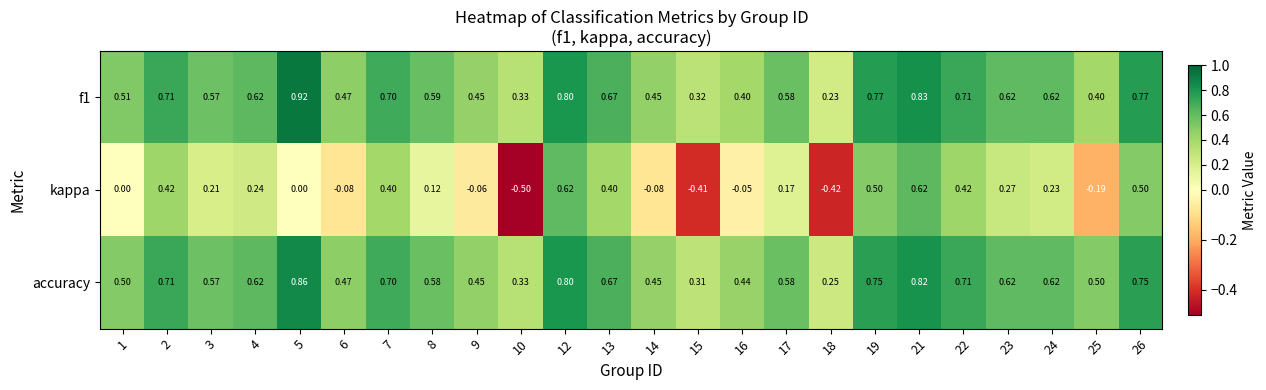

List the series in order of their peak value, lowest first.

kappa, accuracy, f1